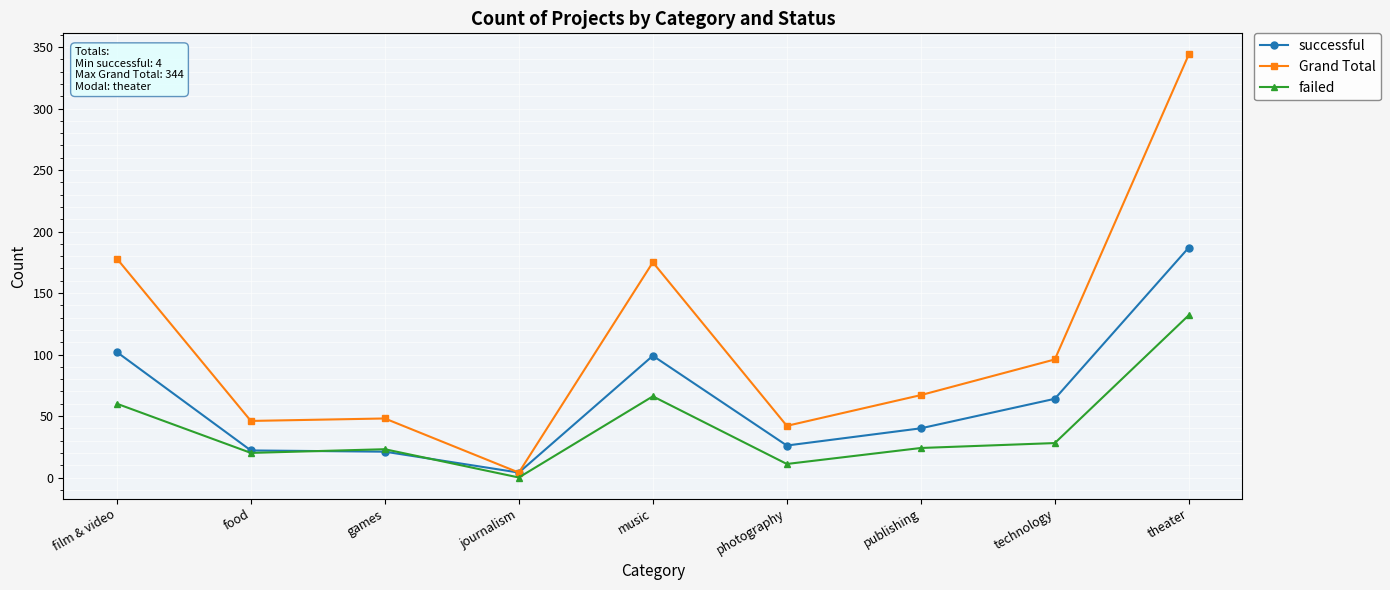

What is the maximum value for Grand Total?

344